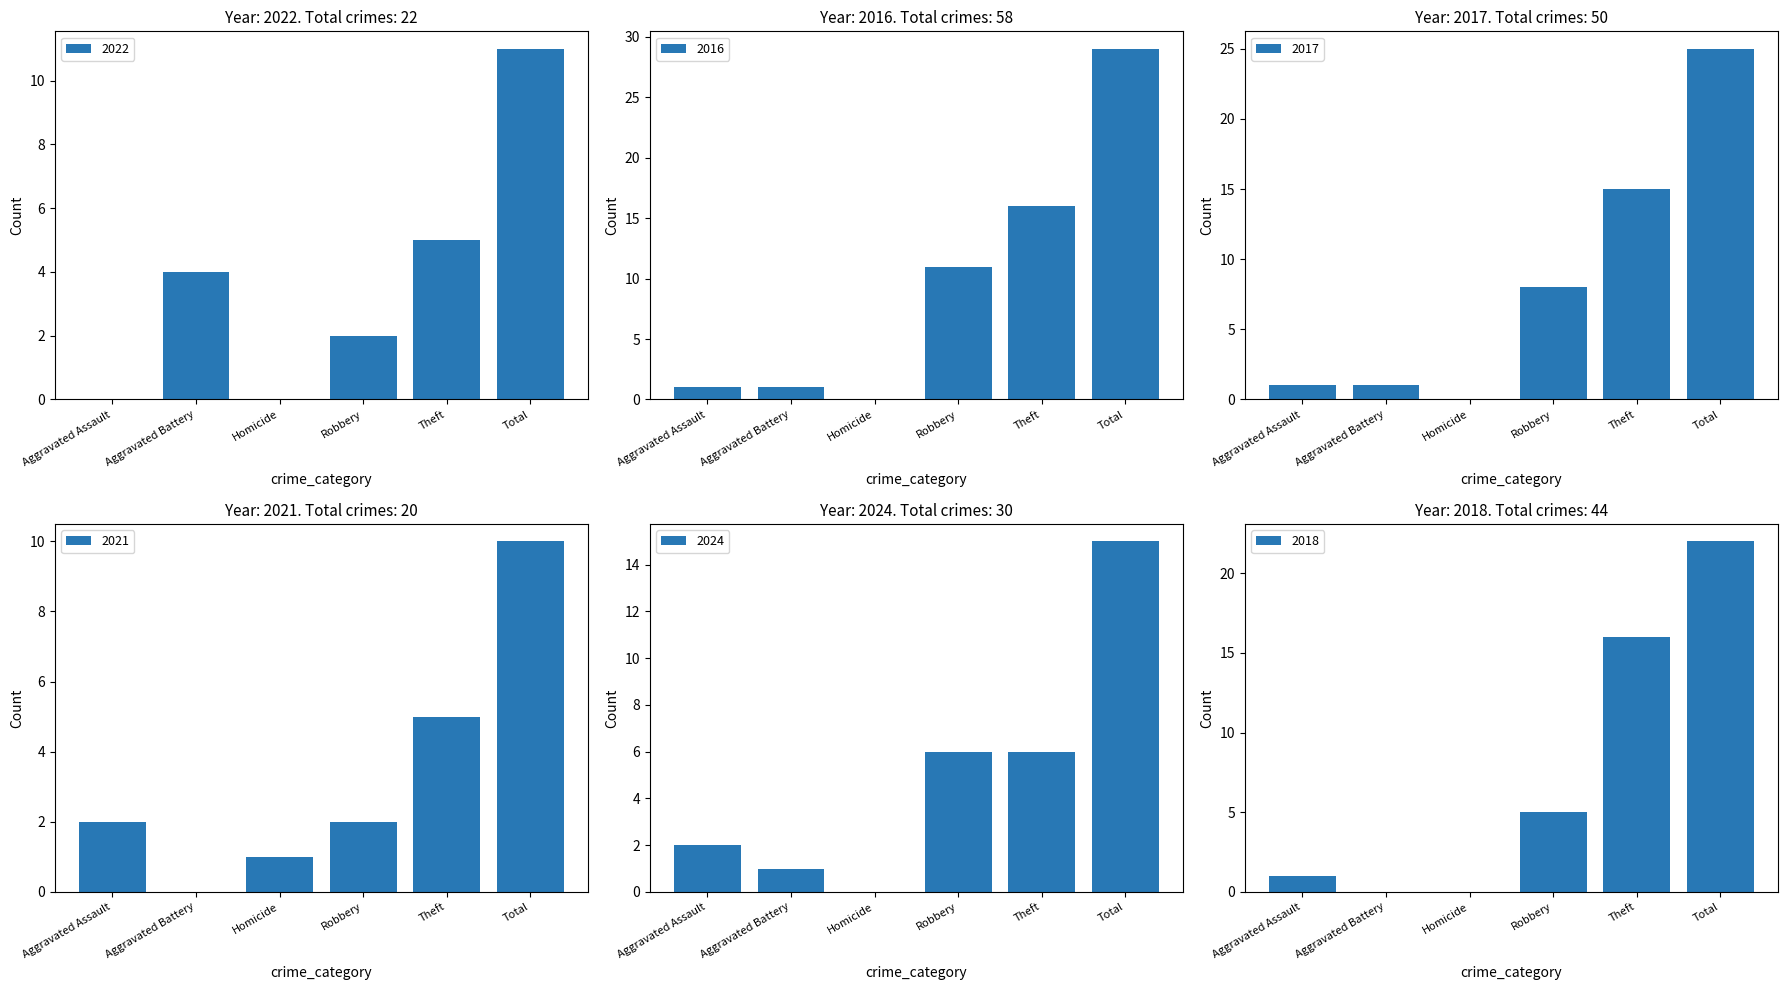

What is the sum of all 2017 values?

50